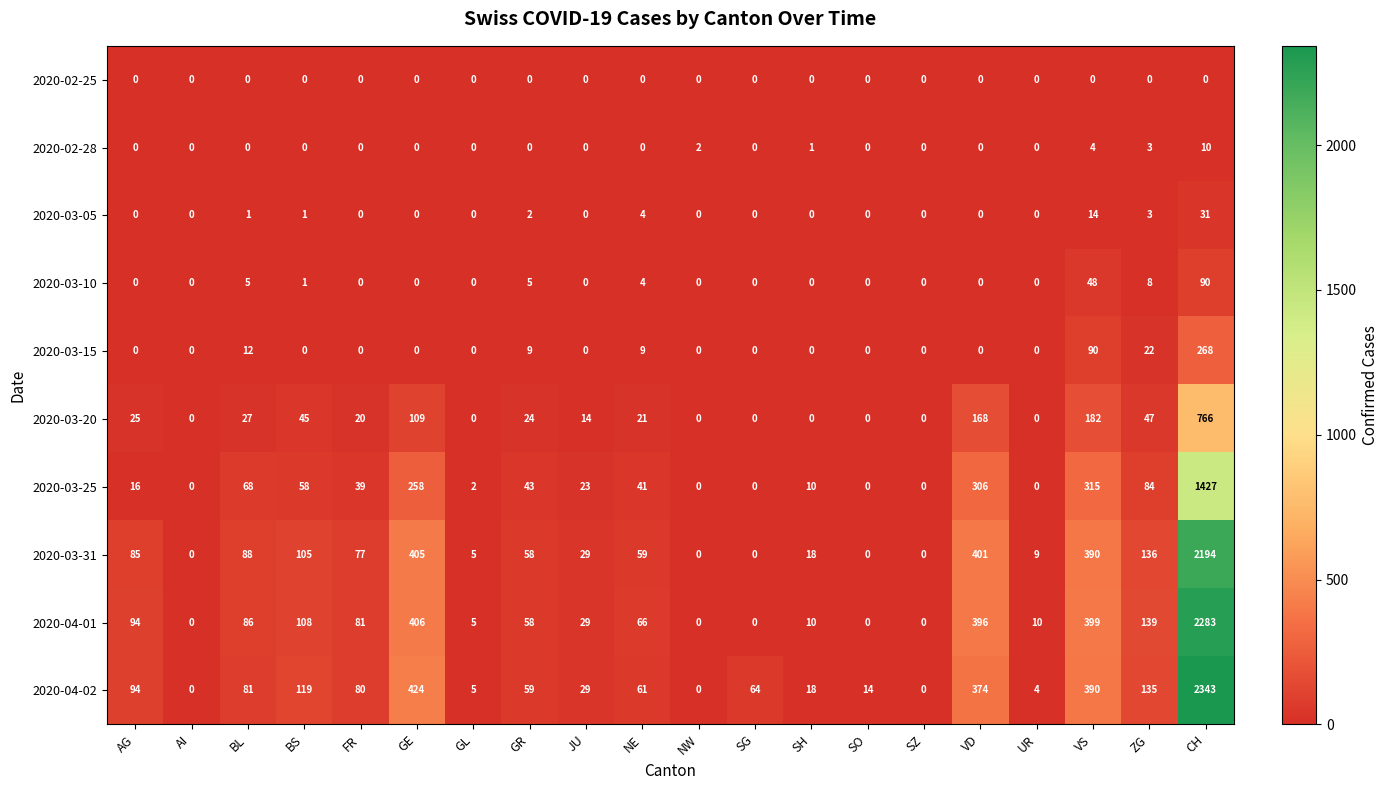

What is the difference between the maximum and minimum values in the 2020-02-28 series?

10